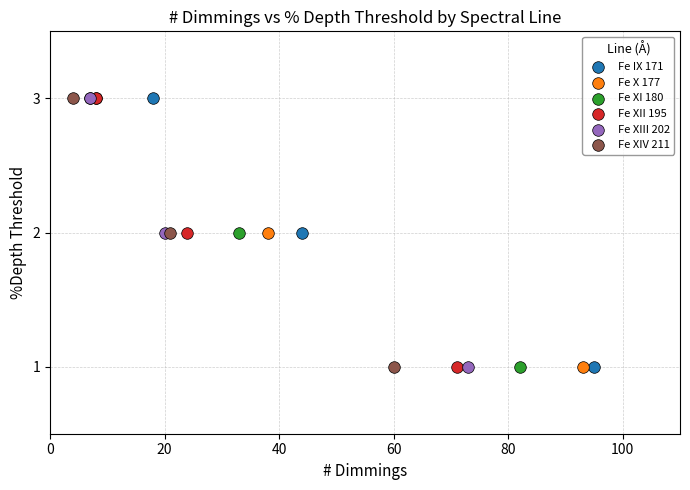

What are all the series names shown in the legend?

Fe IX 171, Fe X 177, Fe XI 180, Fe XII 195, Fe XIII 202, Fe XIV 211